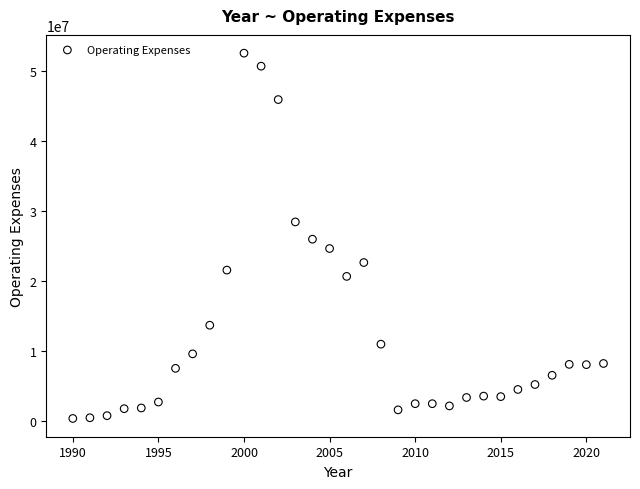

What is the range of X values (max minus min)?

31